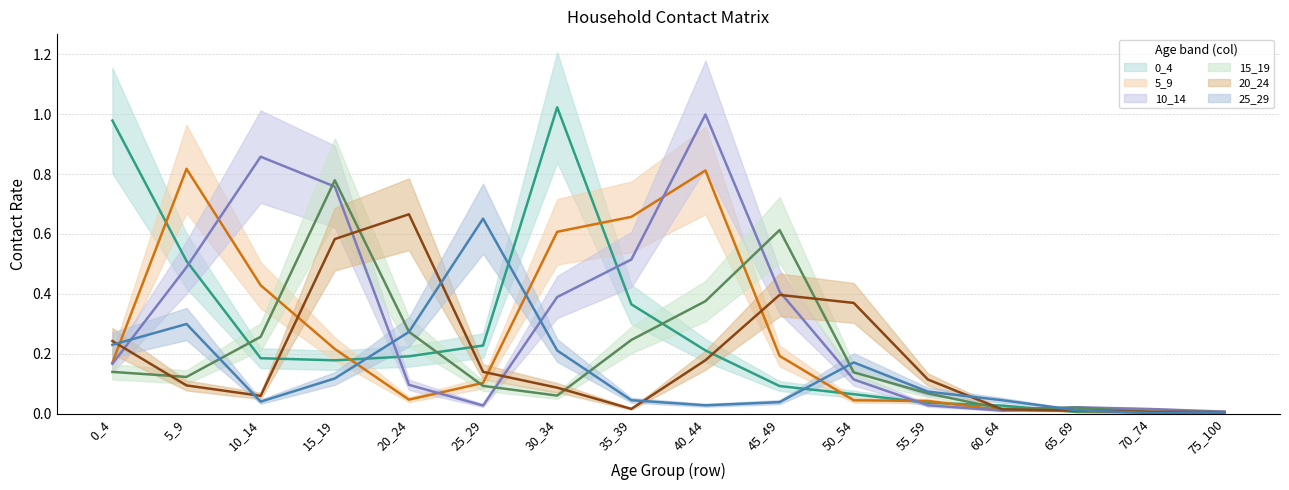

In 25_29, how many points are lower than both neighbors (excluding endpoints)?

3